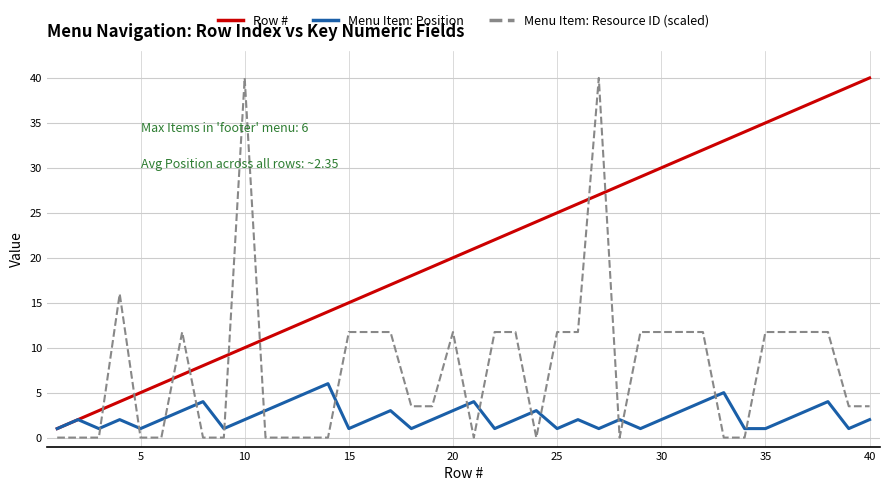

What is the difference between the maximum and minimum values in the Menu Item: Position series?

5.0